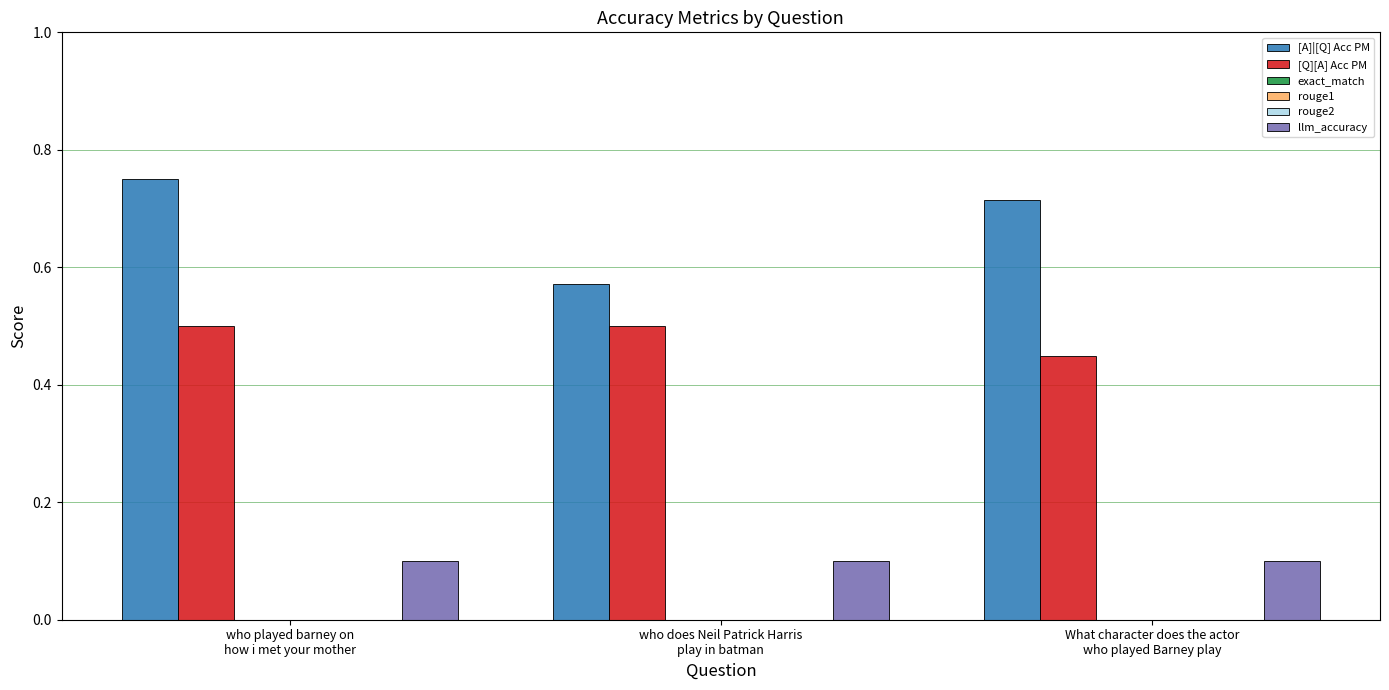

At which category is the sum across all series the highest?

who played barney on
how i met your mother